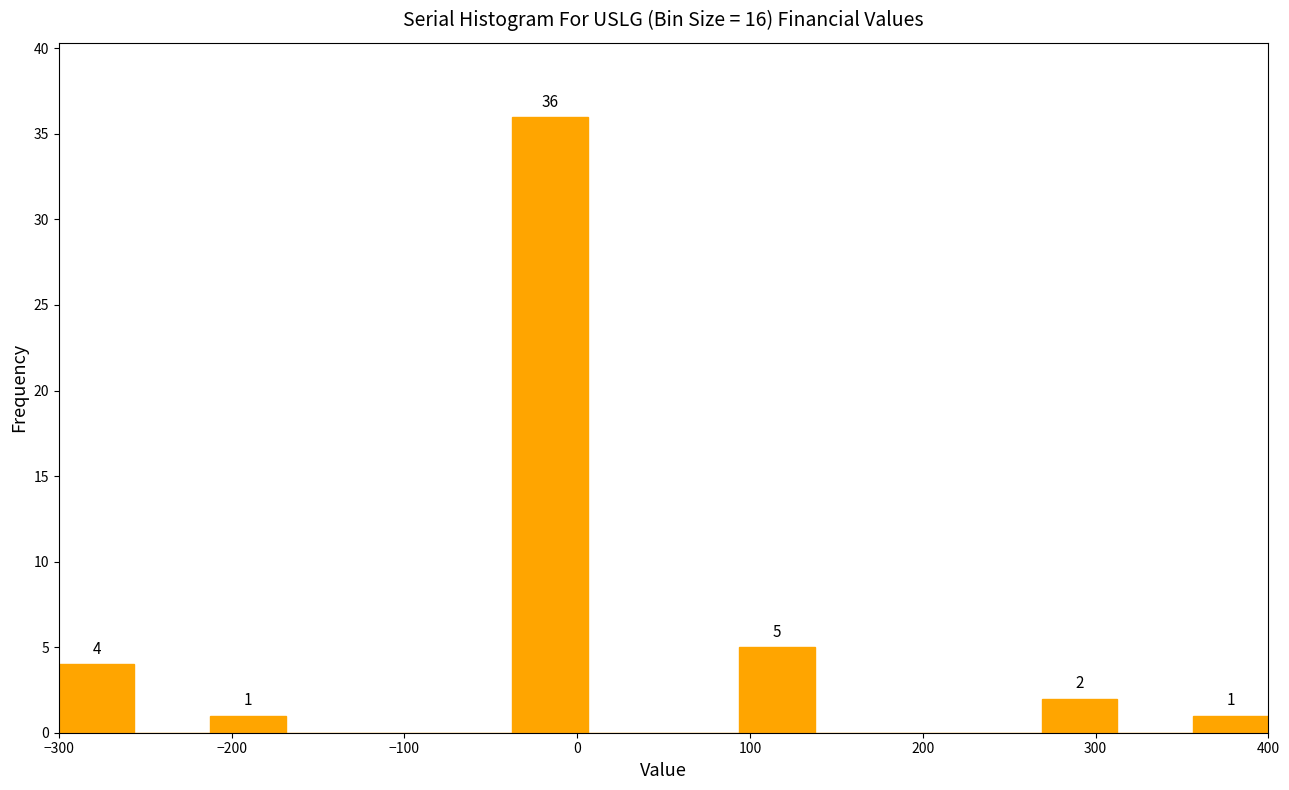

Over which range of the x-axis is the bar tallest?

-40 to 10